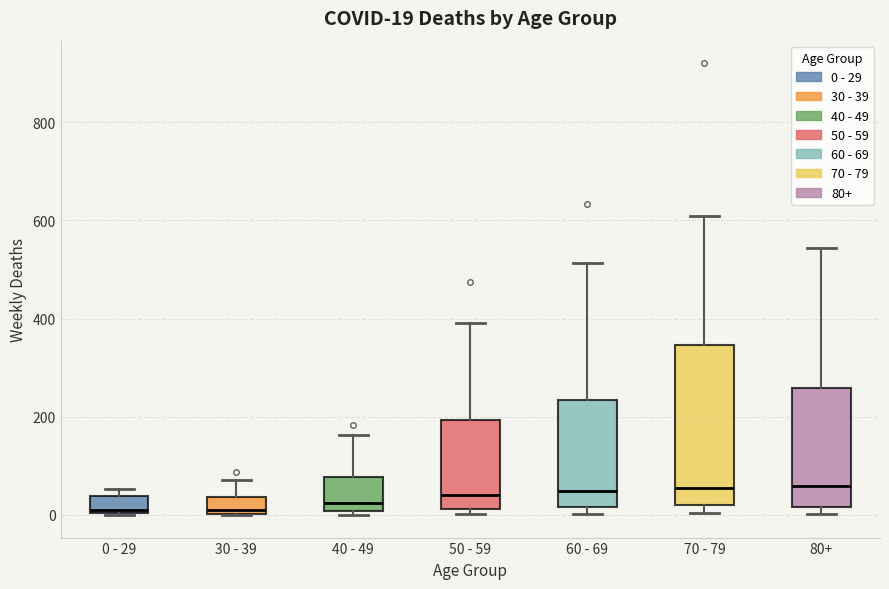

Which box is the tallest, from its lower edge to its upper edge?

70 - 79